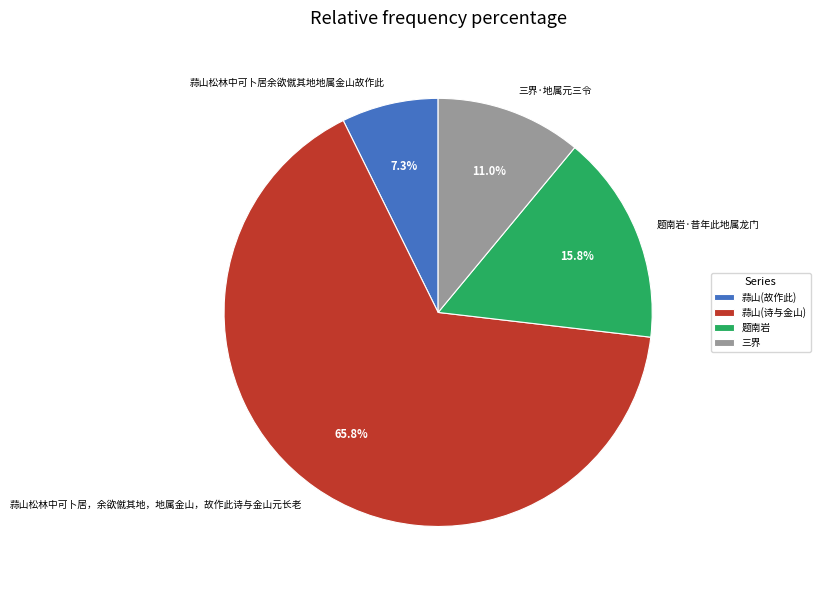

Is 题南岩·昔年此地属龙门 the majority of the pie?

No